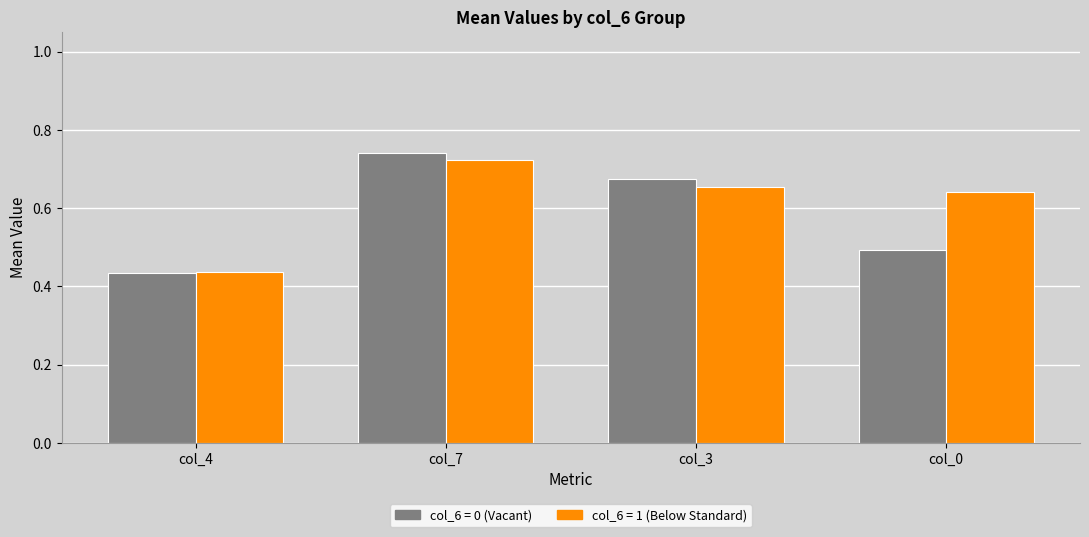

Which category has the highest value across all series?

col_7